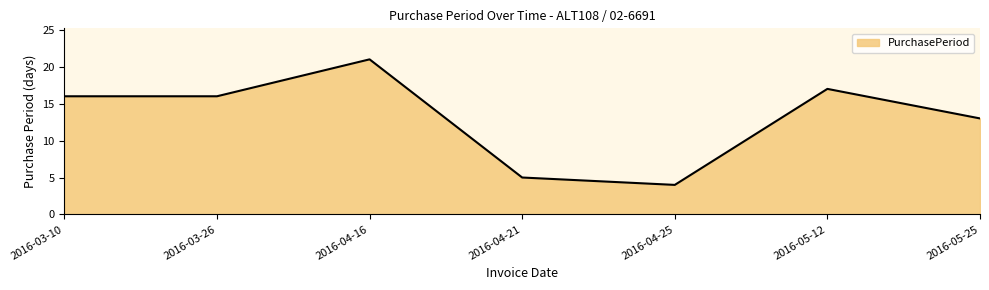

How many categories are shown in the chart?

7